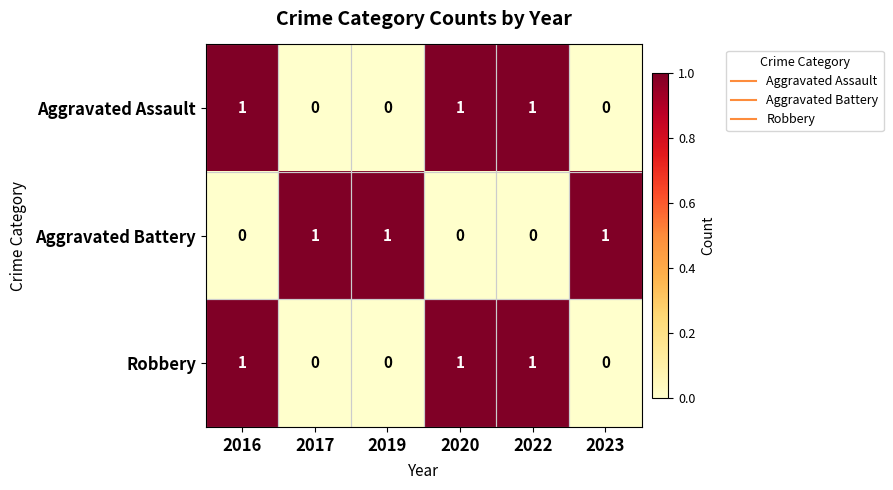

How many Aggravated Battery values are between 0 and 1?

6